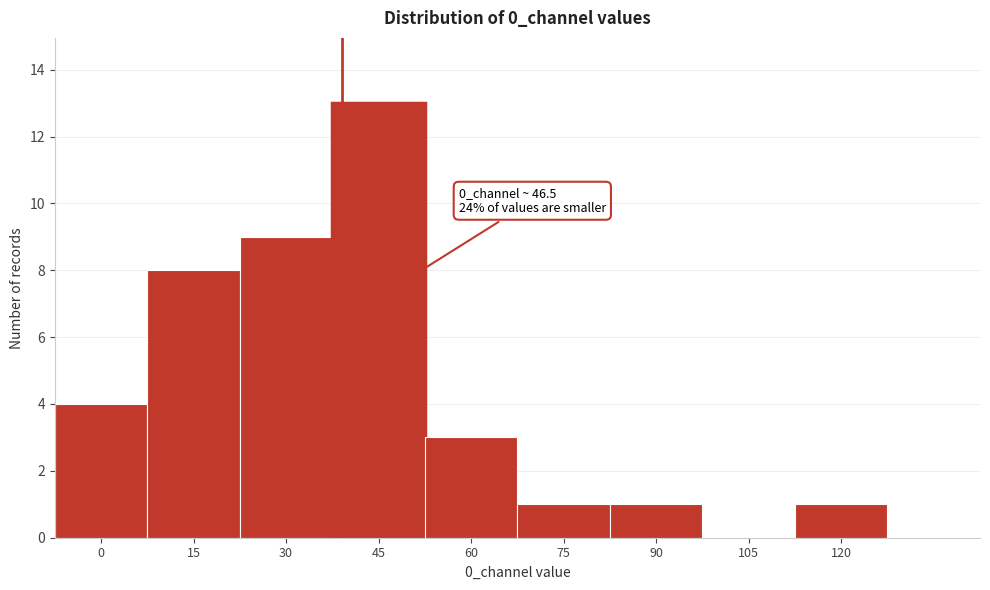

Reading left to right, list all the values displayed in this chart.

0=4	15=8	30=9	45=13	60=3	75=1	90=1	105=0	120=1